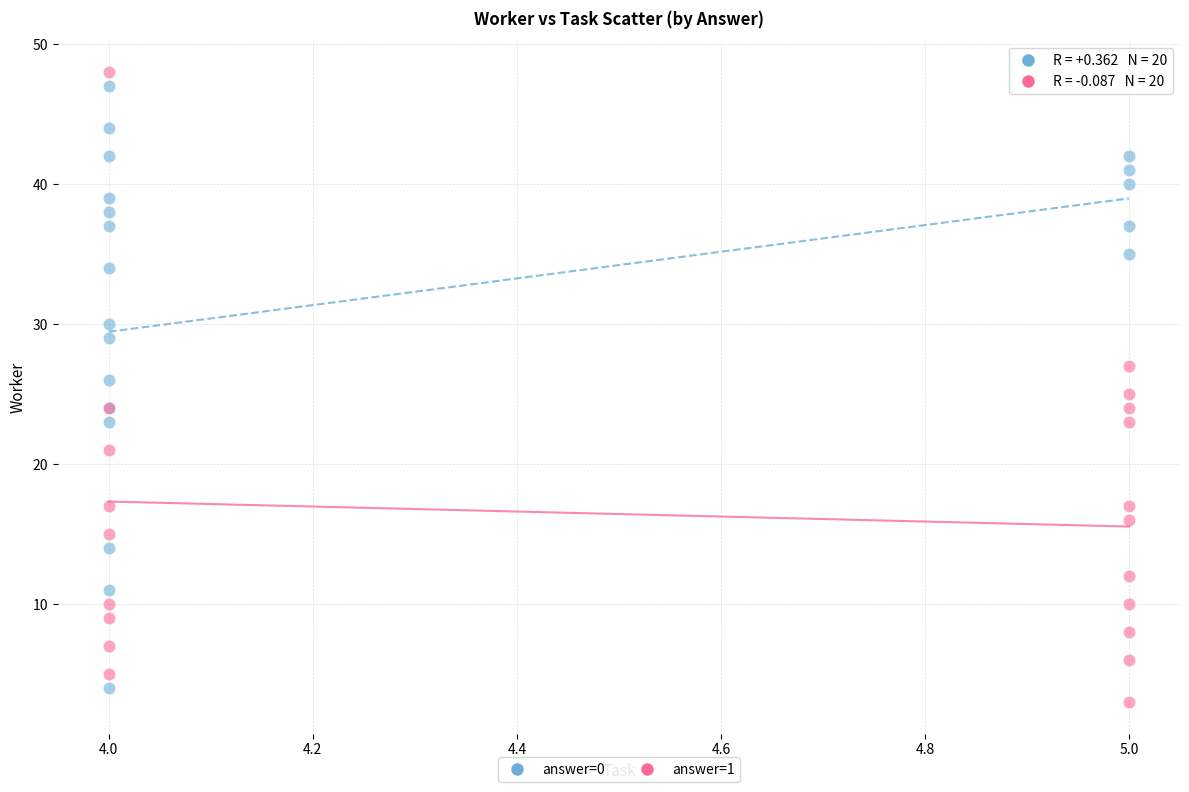

Which series contains the lowest Y value?

answer=1